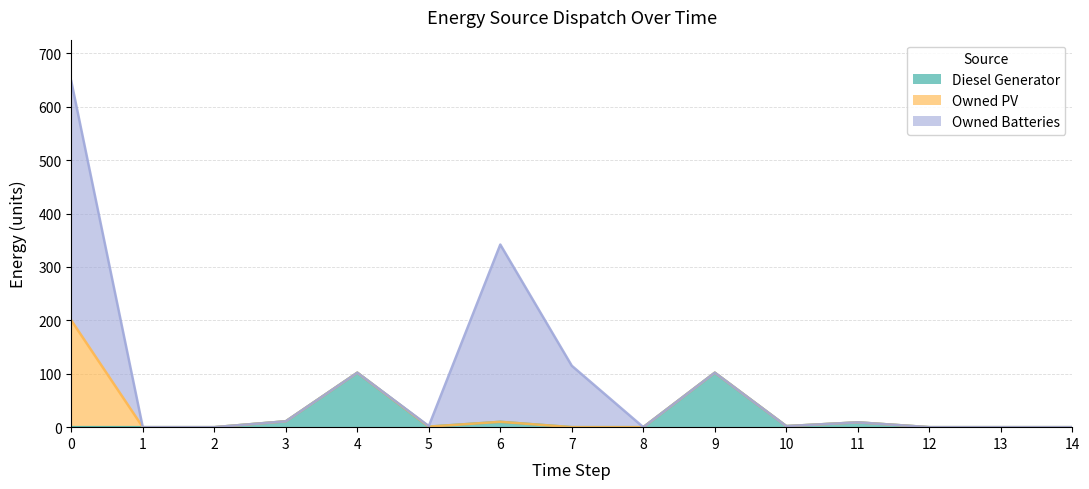

At 8, list the series in order from largest to smallest.

Diesel Generator, Owned PV, Owned Batteries